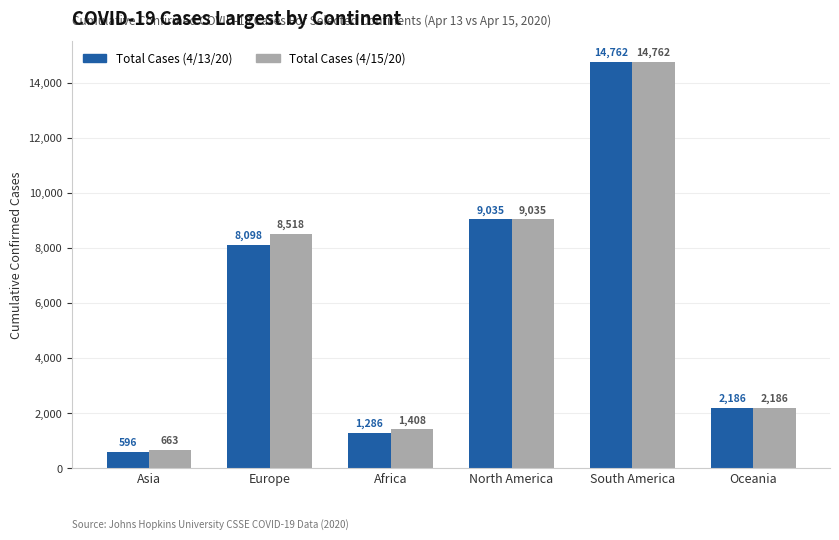

What is the label of the 1st bar from the right?

Oceania